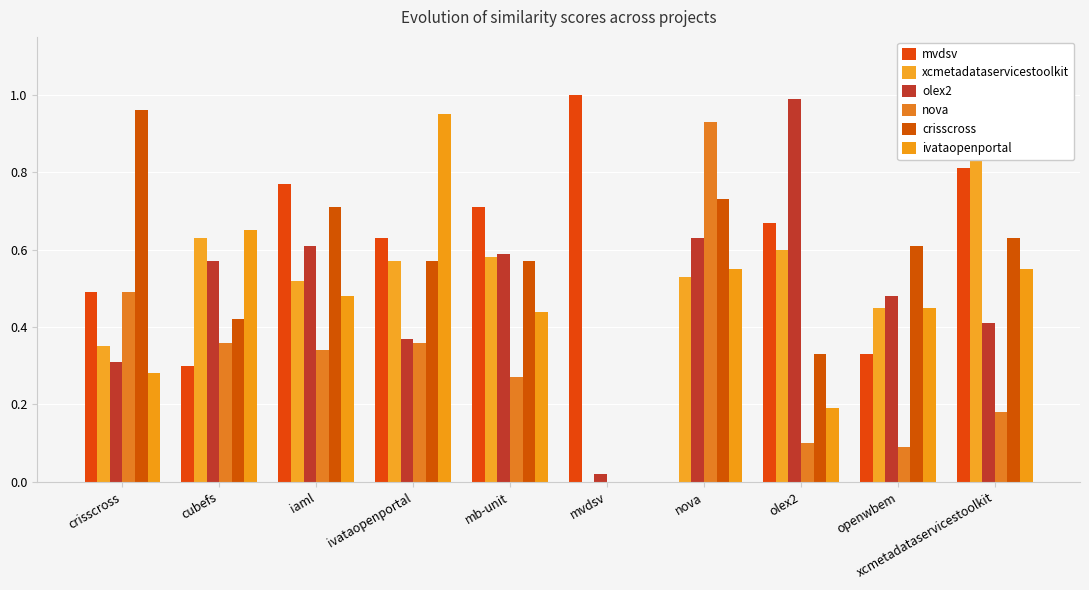

At how many categories does at least one series exceed 0?

10